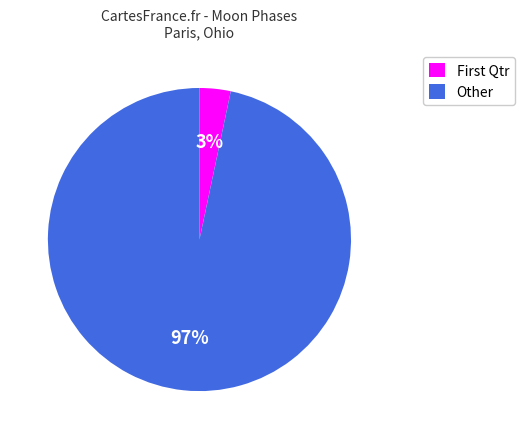

Is it true that Other is 97% of the pie?

True